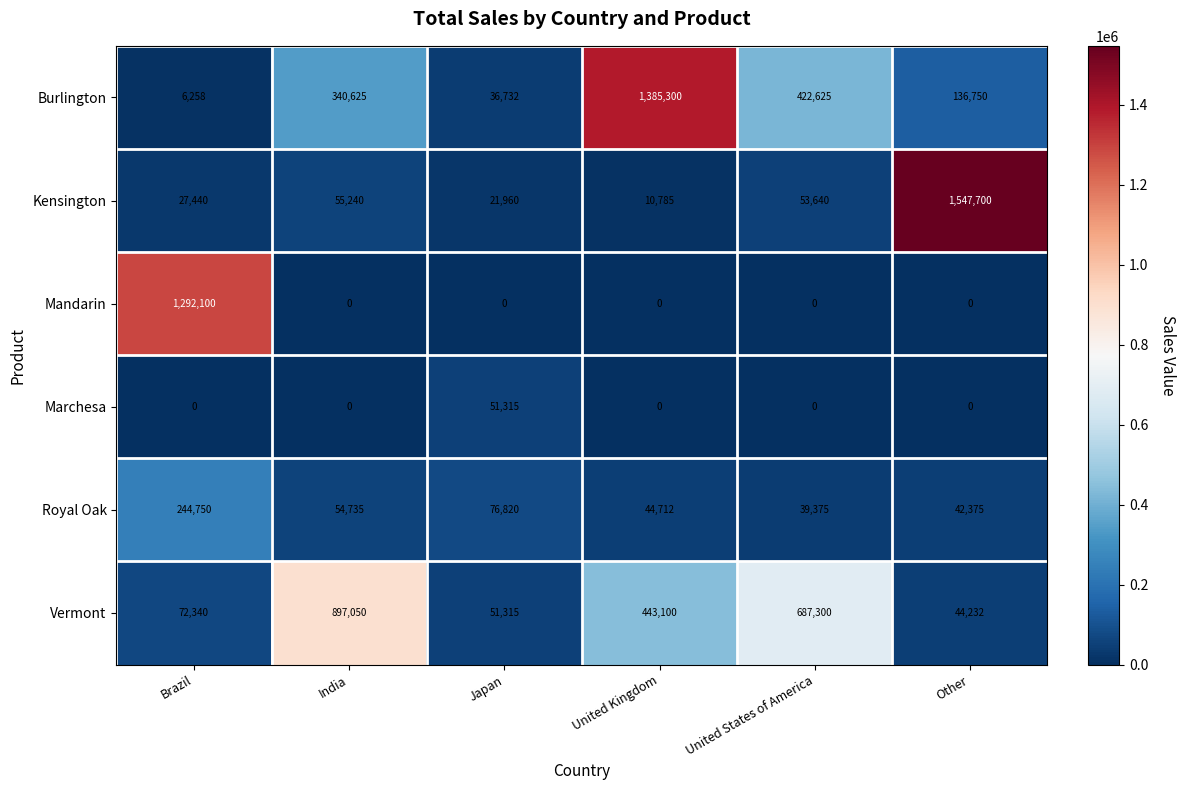

How many distinct data groups are displayed?

6